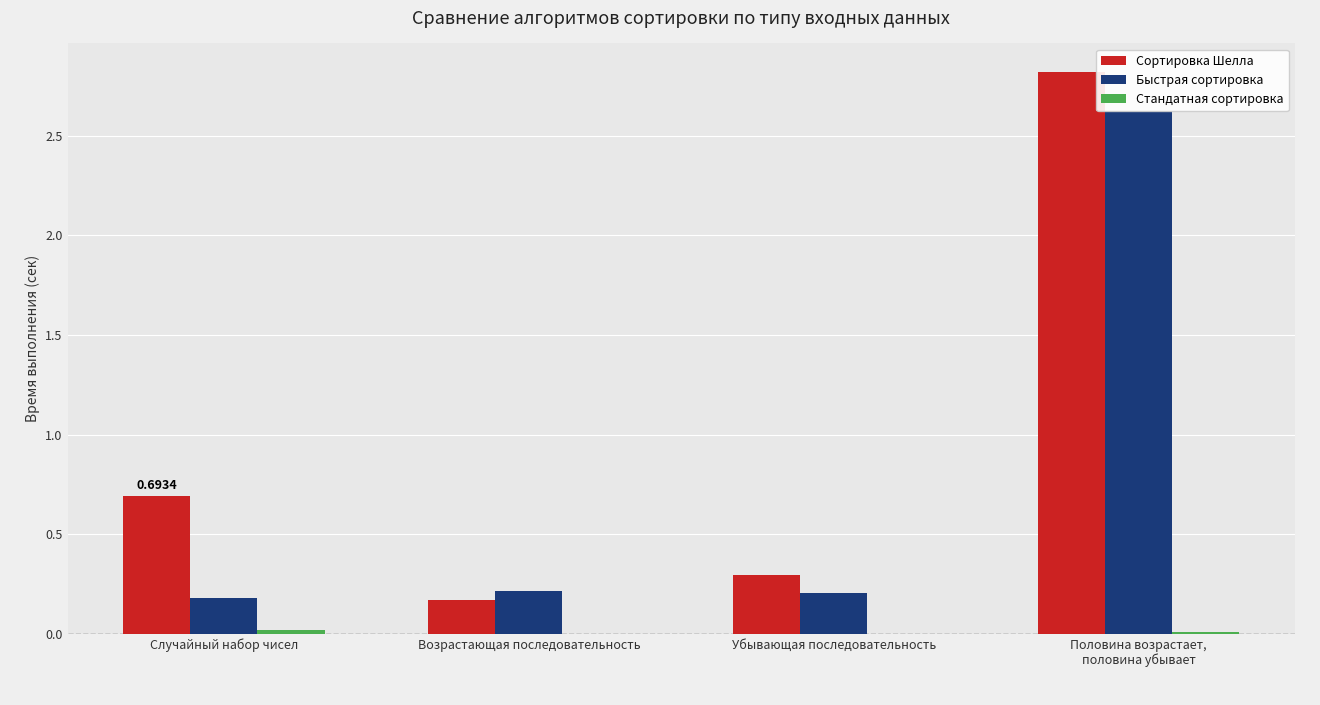

Which series has the largest total across all categories?

Сортировка Шелла